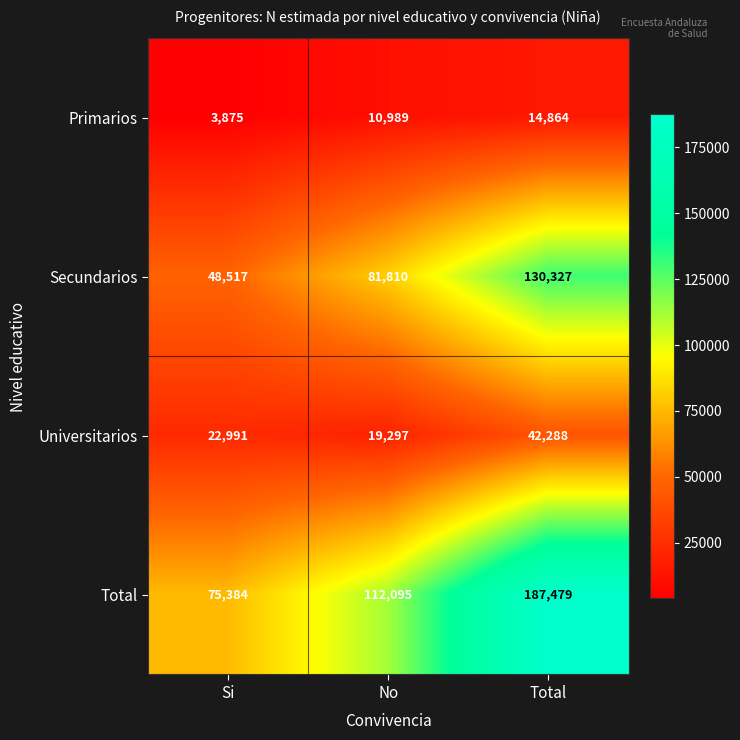

At which label is Total closest to 131431?

No